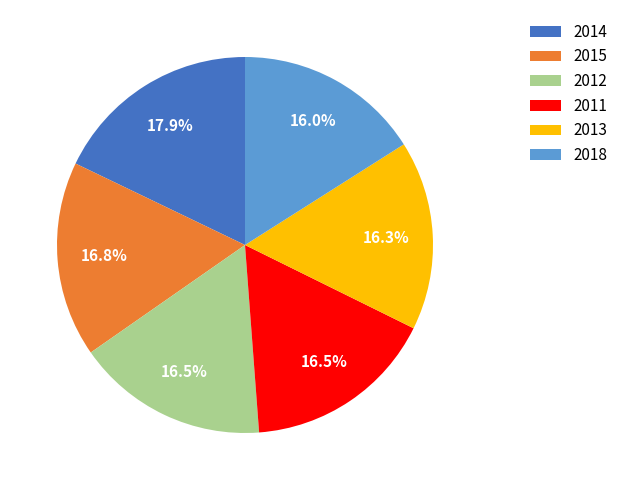

Is 2012 the majority of the pie?

No